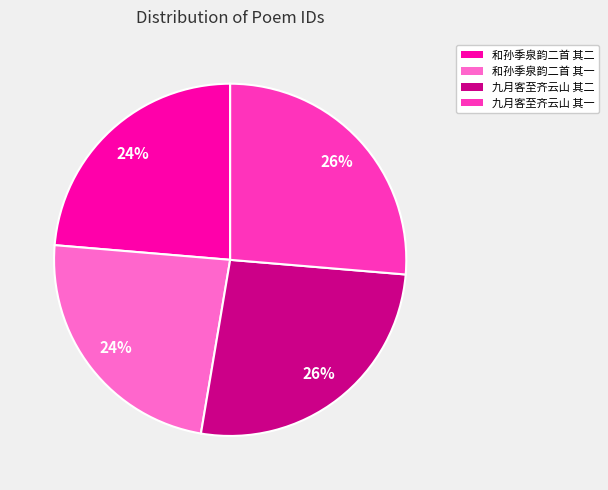

Does any single category account for the majority?

No